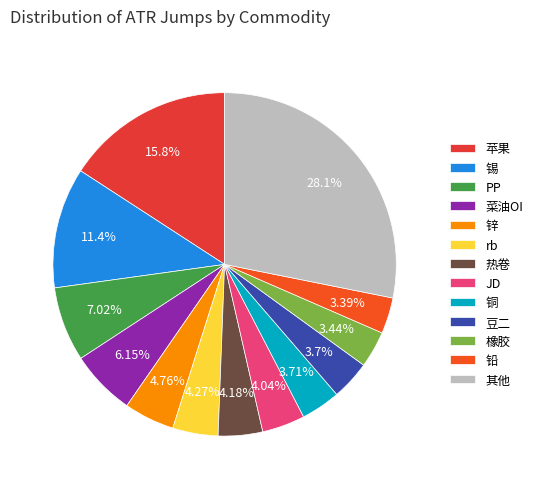

How many slices are in this pie chart?

13